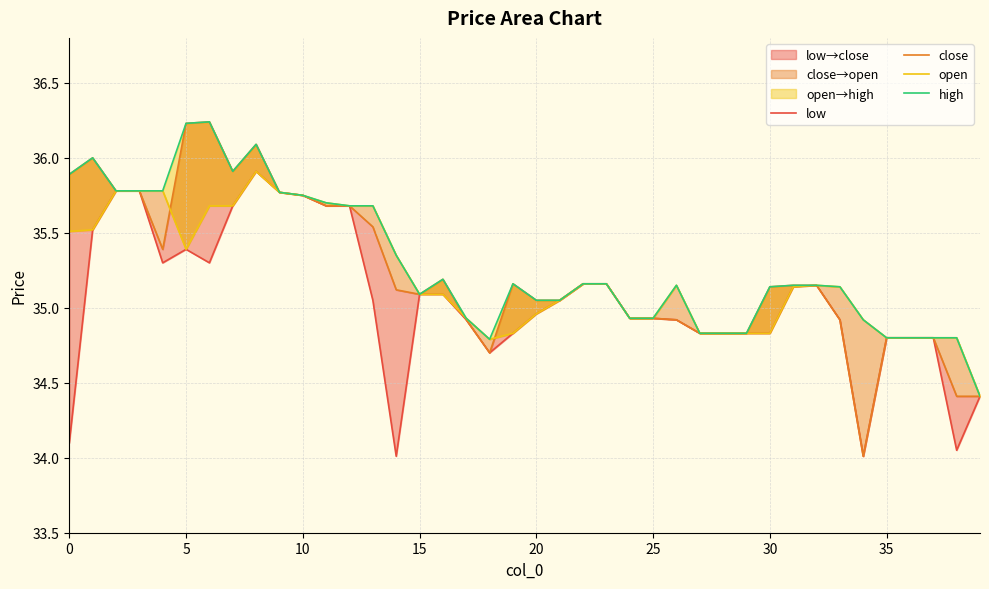

What is the value of the open point at the 27th from the left?

35.1